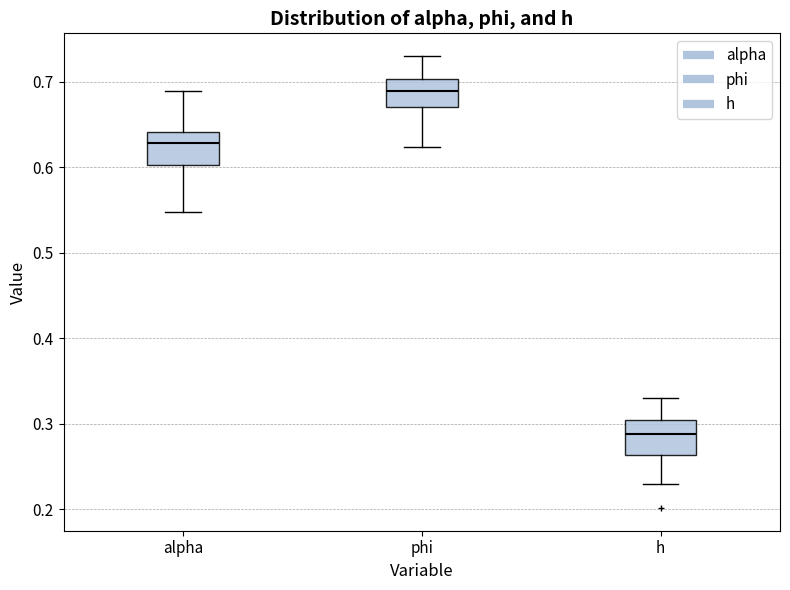

Reading left to right, transcribe this box plot: for each box, give where its median line is, the range the box spans, and where its two whiskers end, as read against the y-axis. The values are not printed on the chart, so give them approximately, as read against the axis.

alpha: median 0.63, box 0.60 to 0.64, whiskers 0.55 to 0.69
phi: median 0.69, box 0.67 to 0.70, whiskers 0.62 to 0.73
h: median 0.29, box 0.26 to 0.30, whiskers 0.23 to 0.33